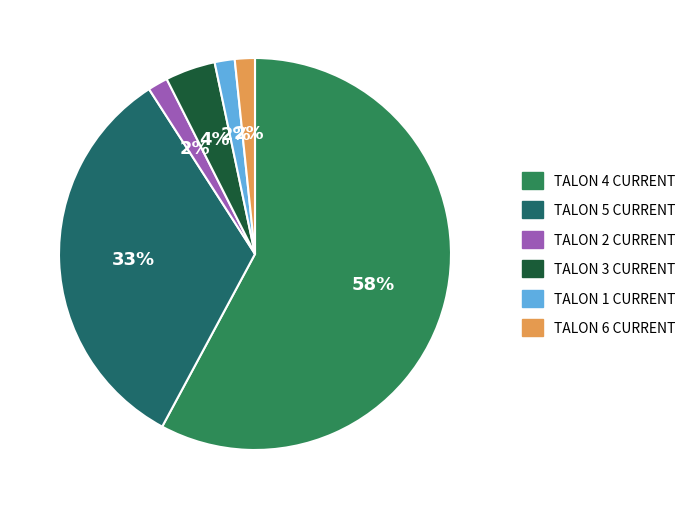

To the nearest percent, what is the average slice percentage?

17%